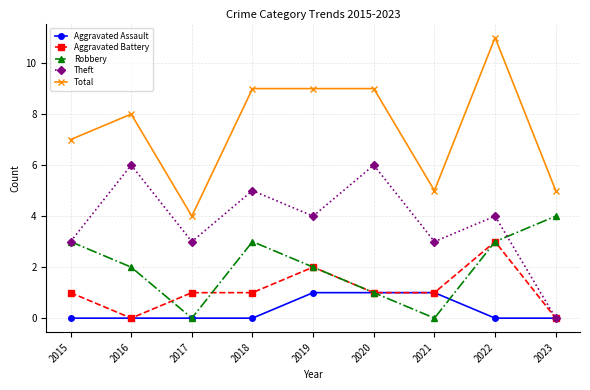

What is the sum of the Theft values at 2022 and 2021?

7